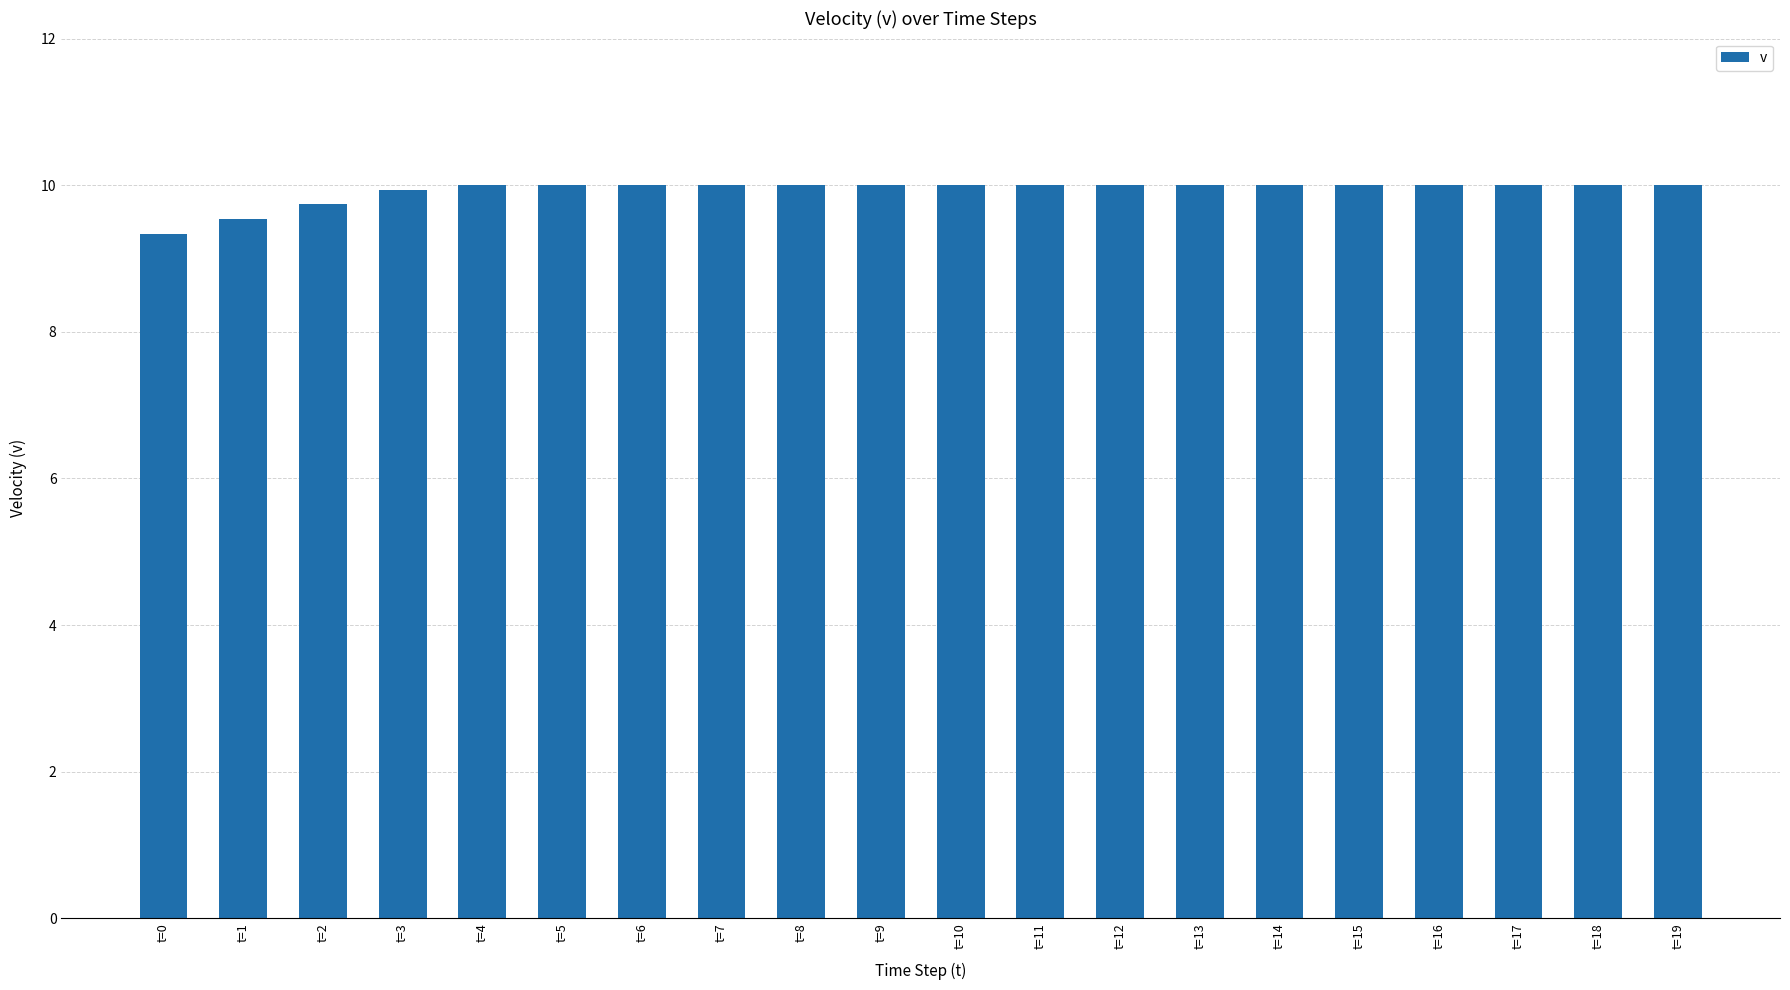

Is it true that the value at t=0 is 13.6?

False